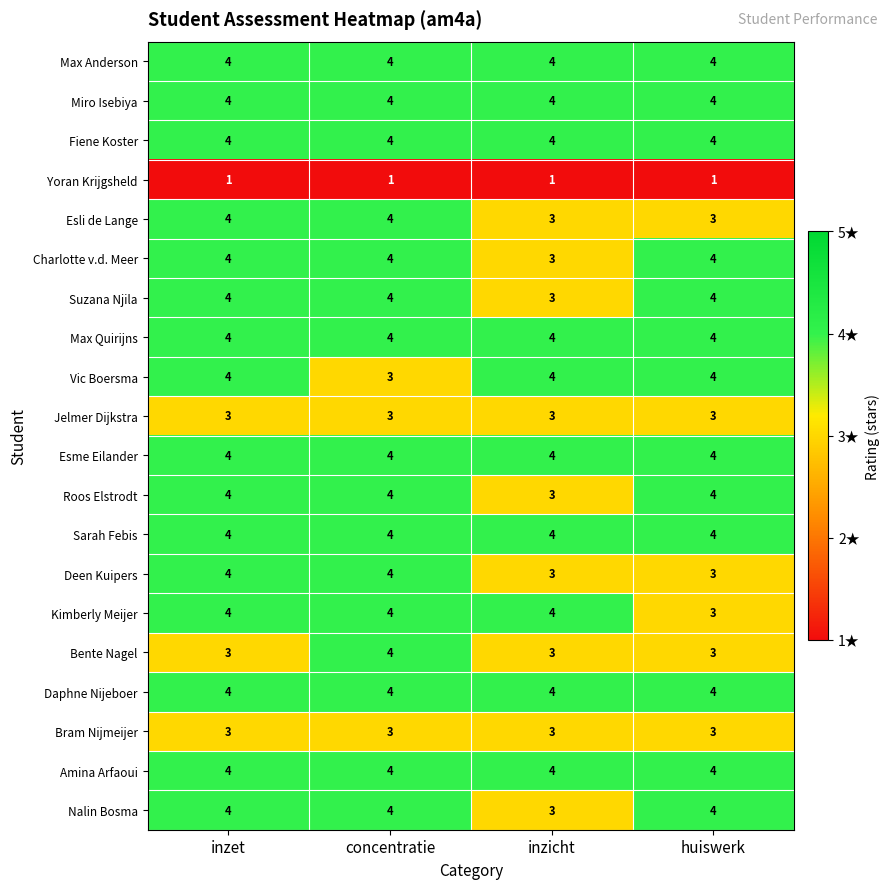

What is the sum of the Max Quirijns values at concentratie and inzet?

8